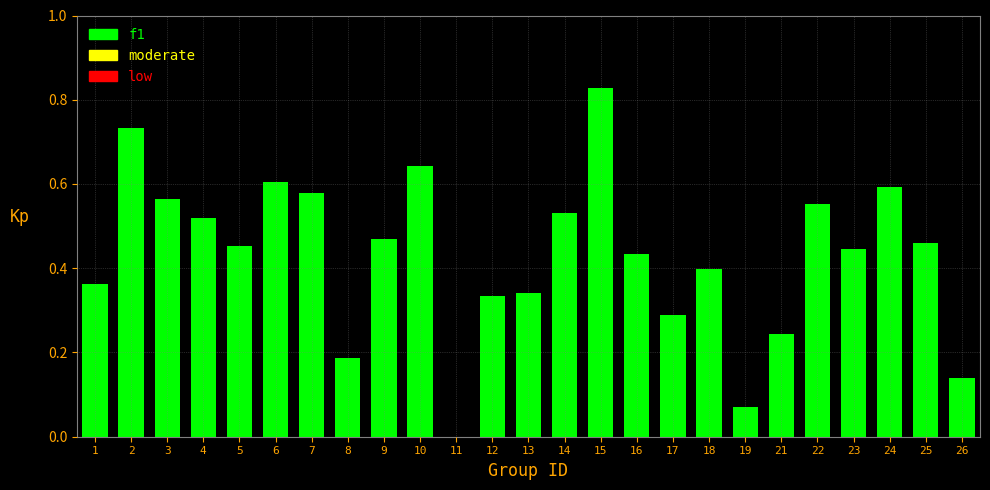

Which has a higher value, 22 or 19?

22